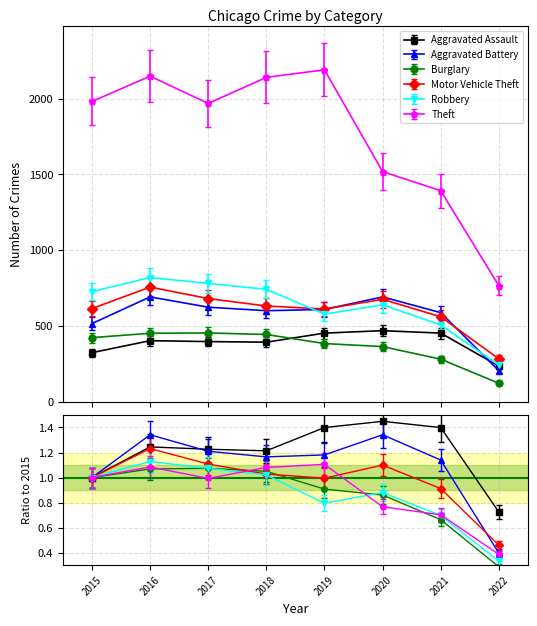

True or false: Robbery and Motor Vehicle Theft intersect in this chart.

False